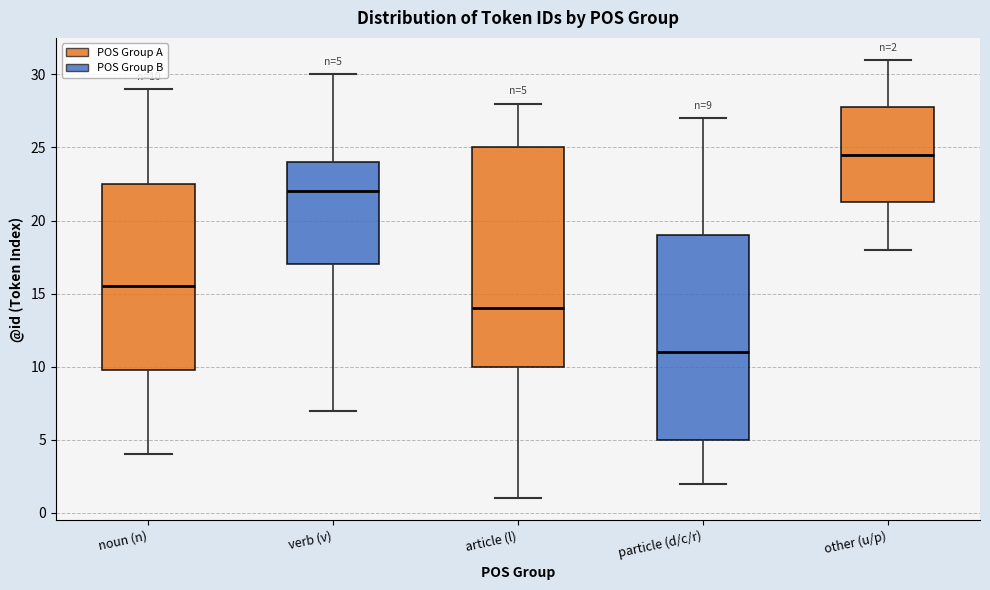

Comparing the boxes themselves (not the whiskers), which one is the tallest?

article (l)